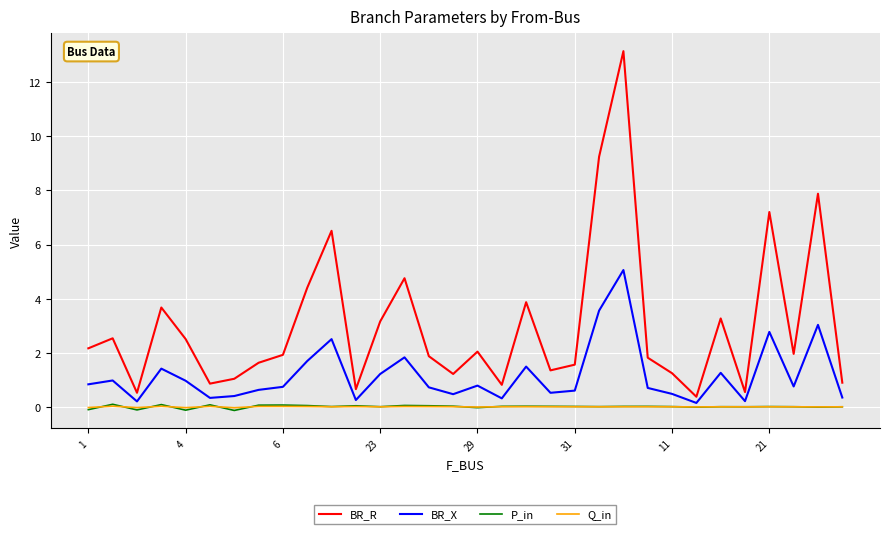

Which series has the largest total across all categories?

BR_R